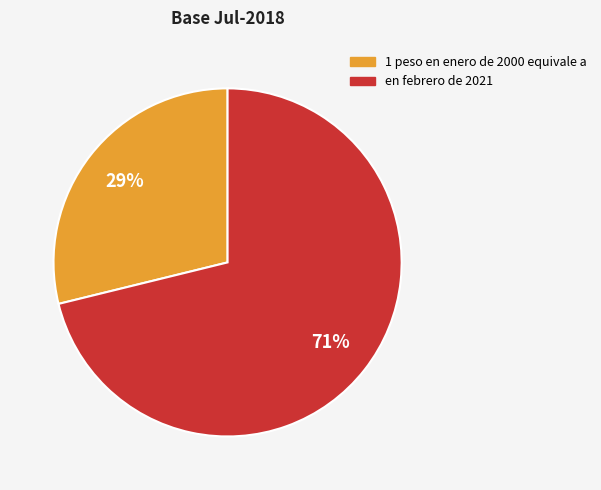

Rank the categories by value from lowest to highest.

1 peso en enero de 2000 equivale a, en febrero de 2021